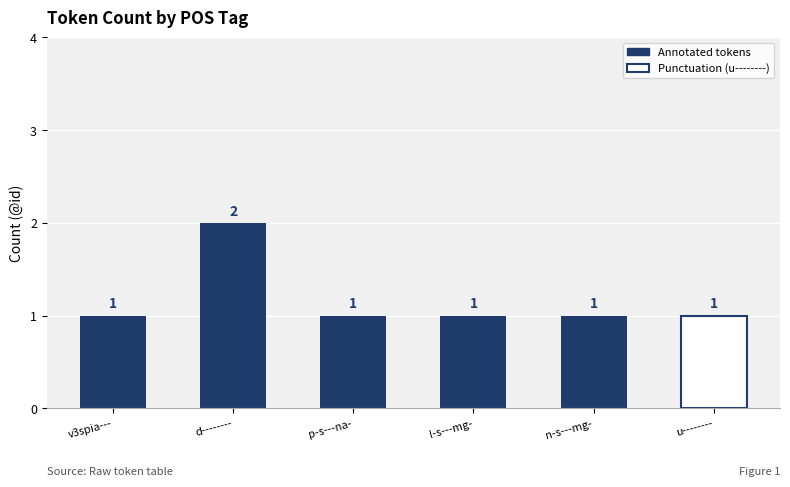

The value at u-------- is 1. True or false?

True